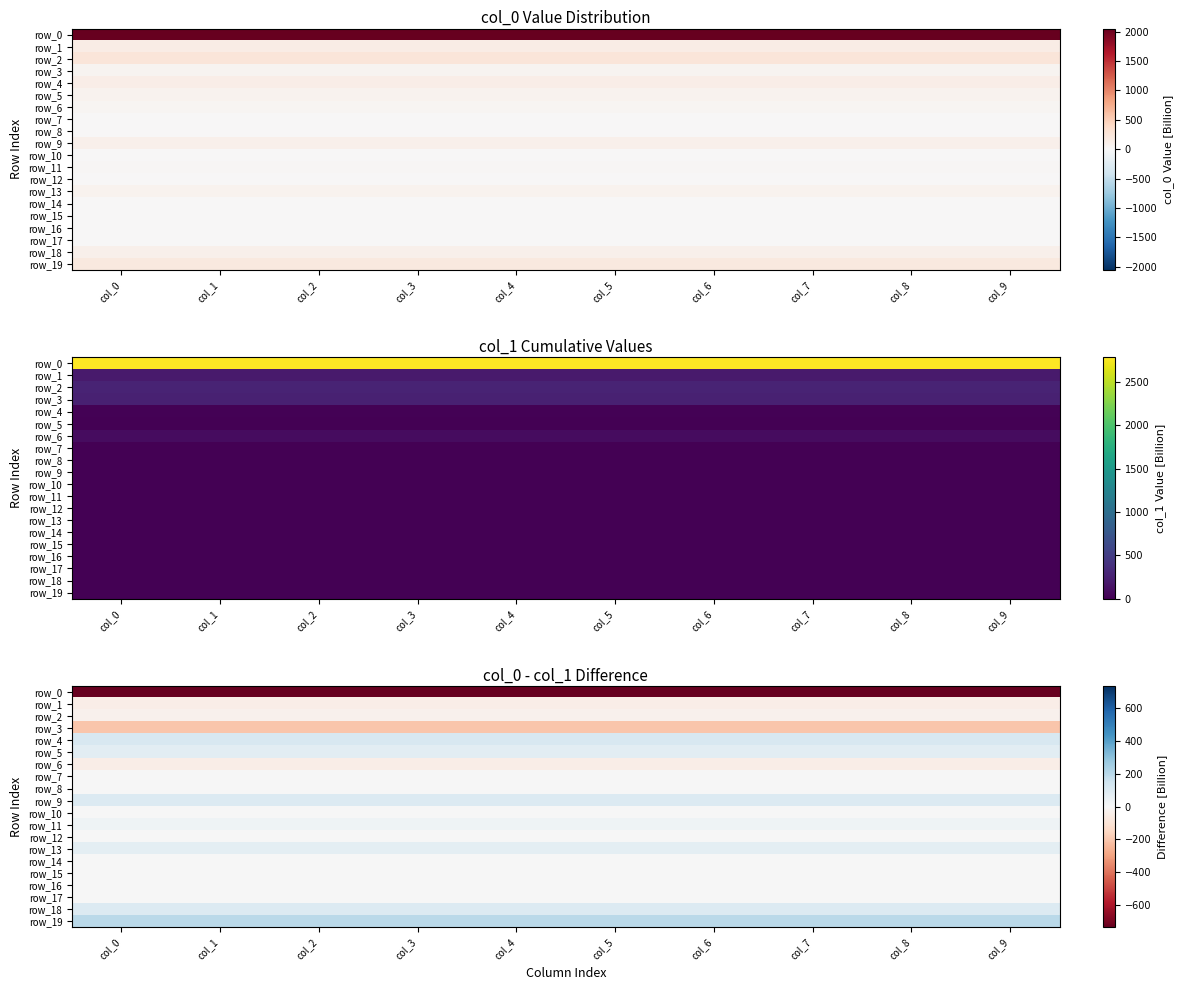

Reading left to right, transcribe all the data shown in this chart.

row_0: -735.7	-735.7	-735.7	-735.7	-735.7	-735.7	-735.7	-735.7	-735.7	-735.7
row_1: -46.7	-46.7	-46.7	-46.7	-46.7	-46.7	-46.7	-46.7	-46.7	-46.7
row_2: -33.6	-33.6	-33.6	-33.6	-33.6	-33.6	-33.6	-33.6	-33.6	-33.6
row_3: -202.5	-202.5	-202.5	-202.5	-202.5	-202.5	-202.5	-202.5	-202.5	-202.5
row_4: 119.9	119.9	119.9	119.9	119.9	119.9	119.9	119.9	119.9	119.9
row_5: 78.9	78.9	78.9	78.9	78.9	78.9	78.9	78.9	78.9	78.9
row_6: -48.3	-48.3	-48.3	-48.3	-48.3	-48.3	-48.3	-48.3	-48.3	-48.3
row_7: 0.0	0.0	0.0	0.0	0.0	0.0	0.0	0.0	0.0	0.0
row_8: 0.0	0.0	0.0	0.0	0.0	0.0	0.0	0.0	0.0	0.0
row_9: 100.0	100.0	100.0	100.0	100.0	100.0	100.0	100.0	100.0	100.0
row_10: 0.0	0.0	0.0	0.0	0.0	0.0	0.0	0.0	0.0	0.0
row_11: 31.0	31.0	31.0	31.0	31.0	31.0	31.0	31.0	31.0	31.0
row_12: 0.0	0.0	0.0	0.0	0.0	0.0	0.0	0.0	0.0	0.0
row_13: 70.0	70.0	70.0	70.0	70.0	70.0	70.0	70.0	70.0	70.0
row_14: 0.0	0.0	0.0	0.0	0.0	0.0	0.0	0.0	0.0	0.0
row_15: 0.0	0.0	0.0	0.0	0.0	0.0	0.0	0.0	0.0	0.0
row_16: 0.0	0.0	0.0	0.0	0.0	0.0	0.0	0.0	0.0	0.0
row_17: 0.0	0.0	0.0	0.0	0.0	0.0	0.0	0.0	0.0	0.0
row_18: 100.0	100.0	100.0	100.0	100.0	100.0	100.0	100.0	100.0	100.0
row_19: 200.0	200.0	200.0	200.0	200.0	200.0	200.0	200.0	200.0	200.0